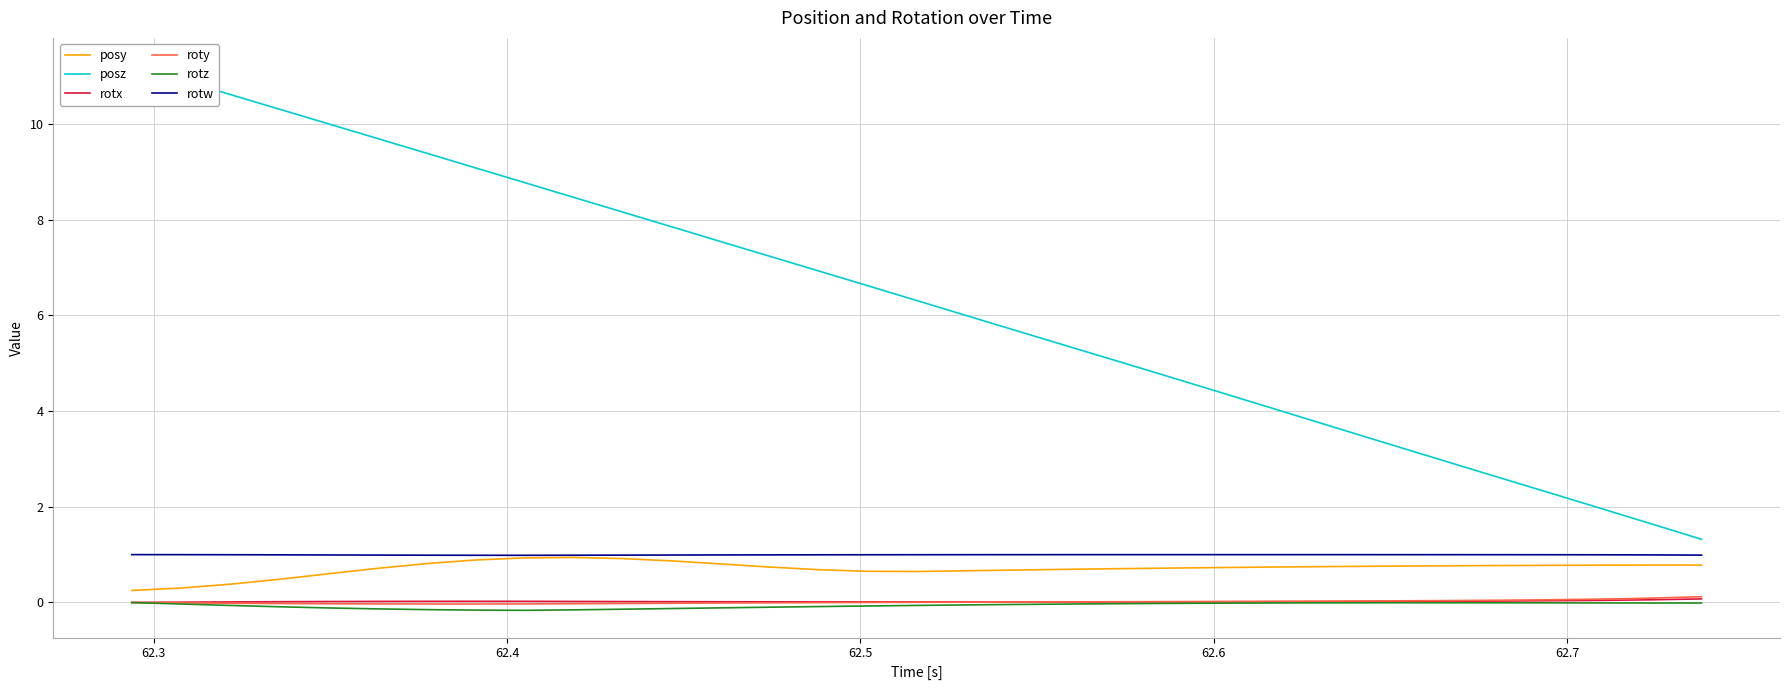

What is the highest value of the posy series?

0.9